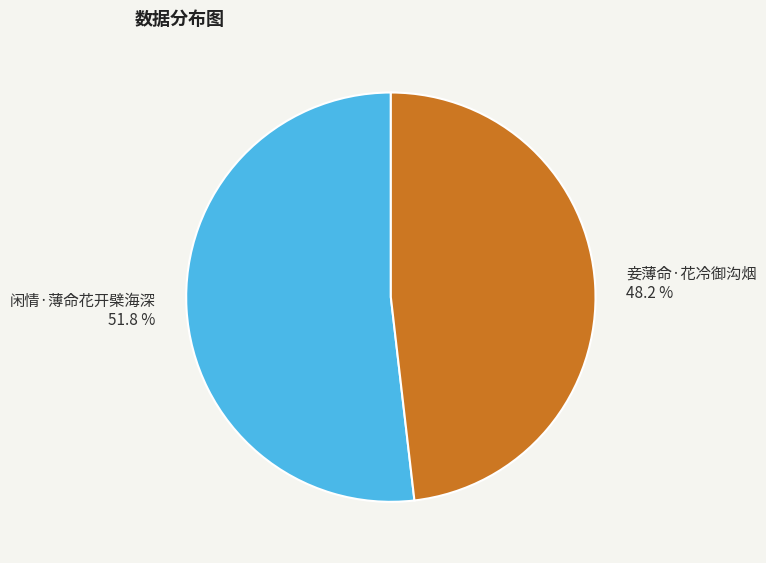

True or false: 妾薄命·花冷御沟烟 accounts for 48% of the total.

True